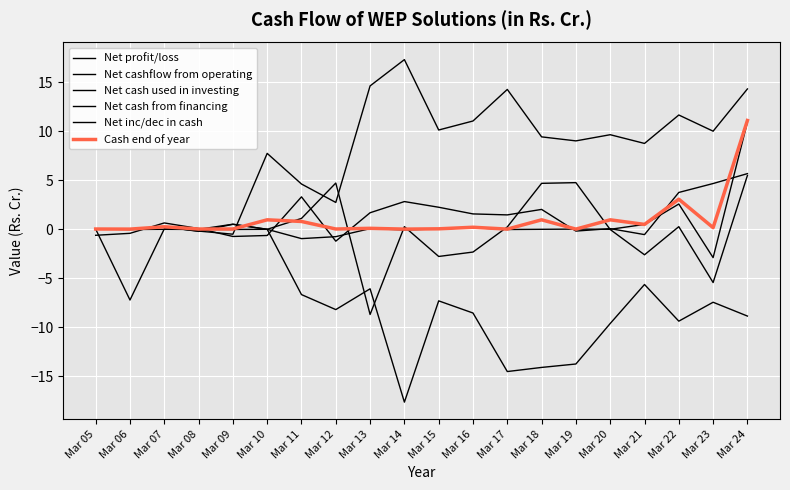

Which series ends up on top after the final intersection of Net cash from financing and Cash end of year?

Cash end of year